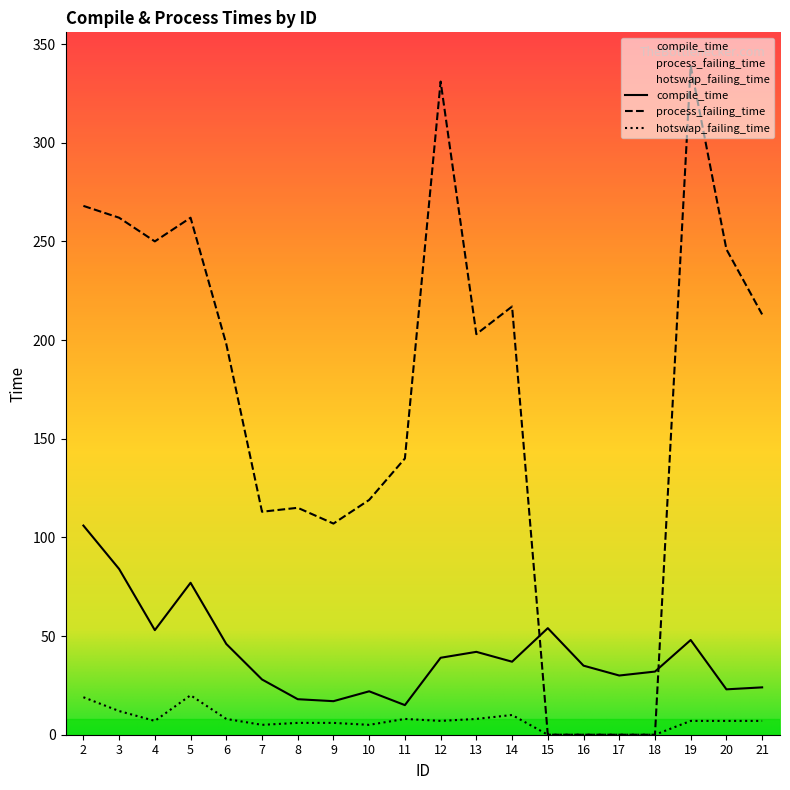

What is the difference between the highest and lowest values at 21?

206